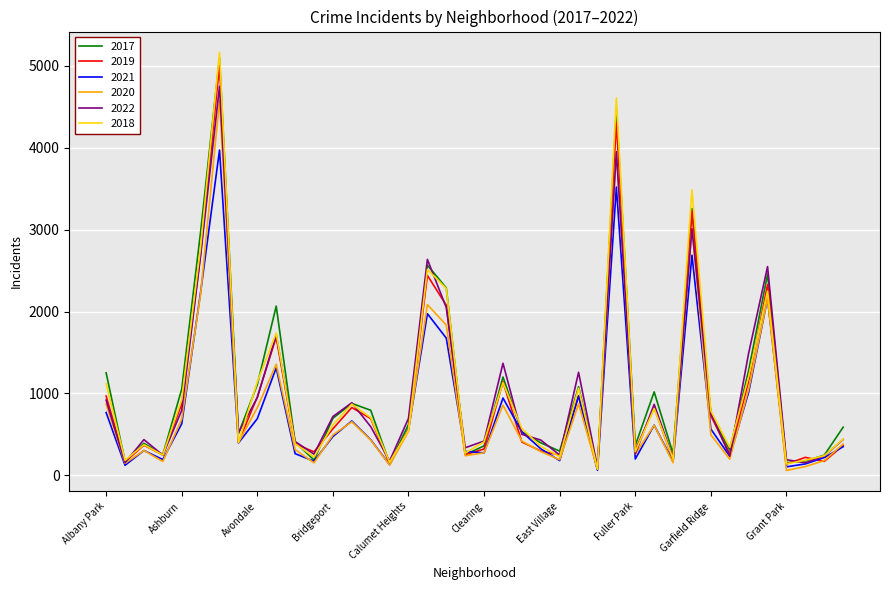

Which series has the largest range (max minus min)?

2018